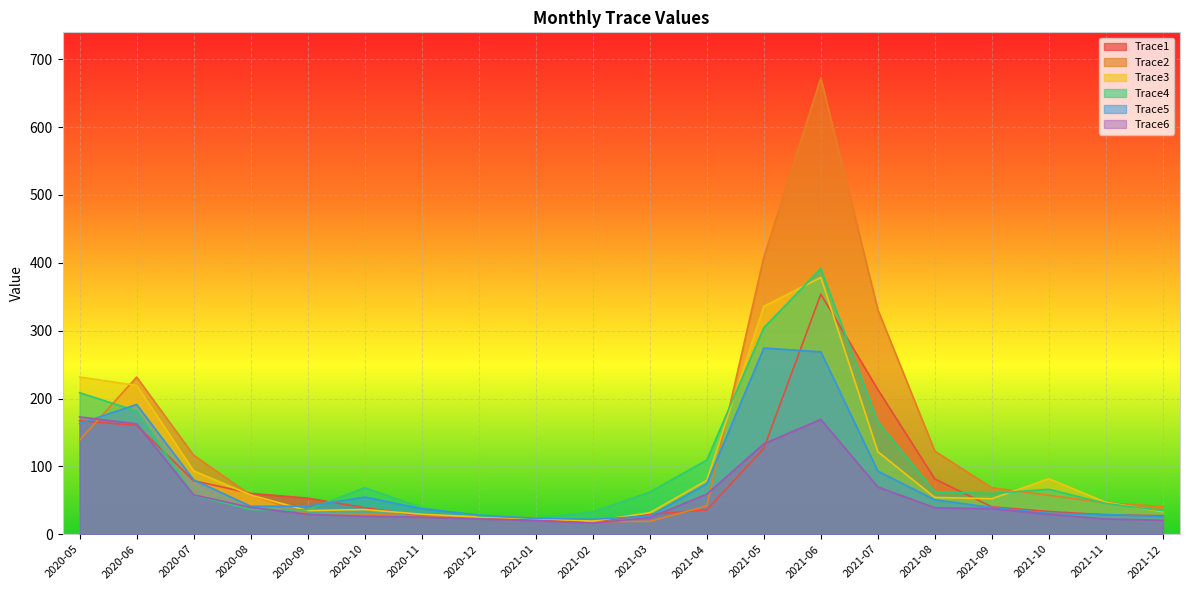

Rank the series by their maximum value, from lowest to highest.

Trace6, Trace5, Trace1, Trace3, Trace4, Trace2